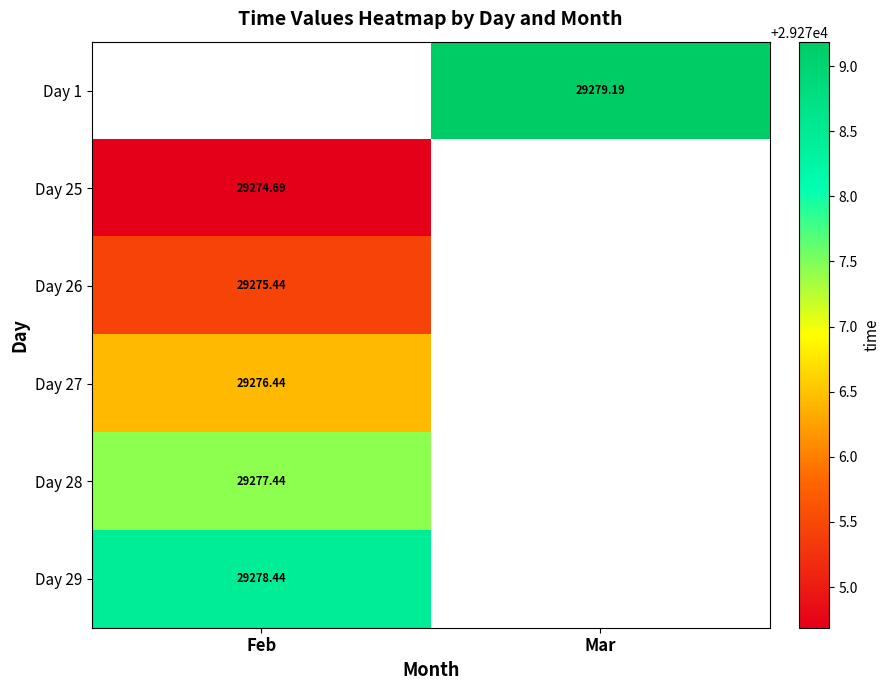

At which label does Day 26 reach its minimum?

Feb